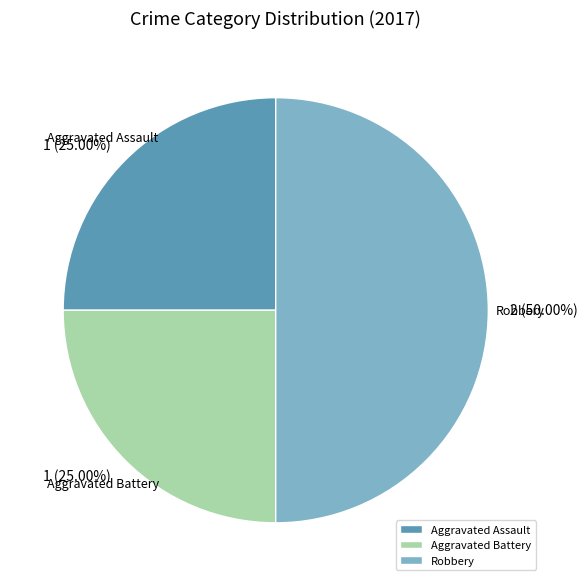

To the nearest percent, what portion does Aggravated Assault represent?

25%